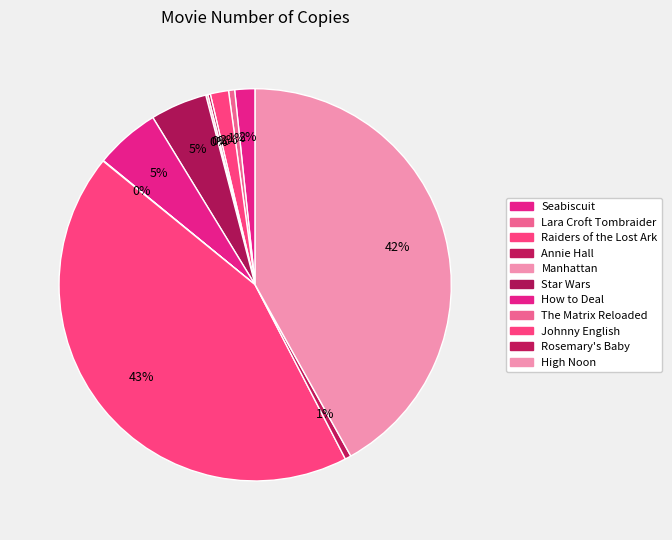

To the nearest percent, what percentage of the pie is High Noon?

42%